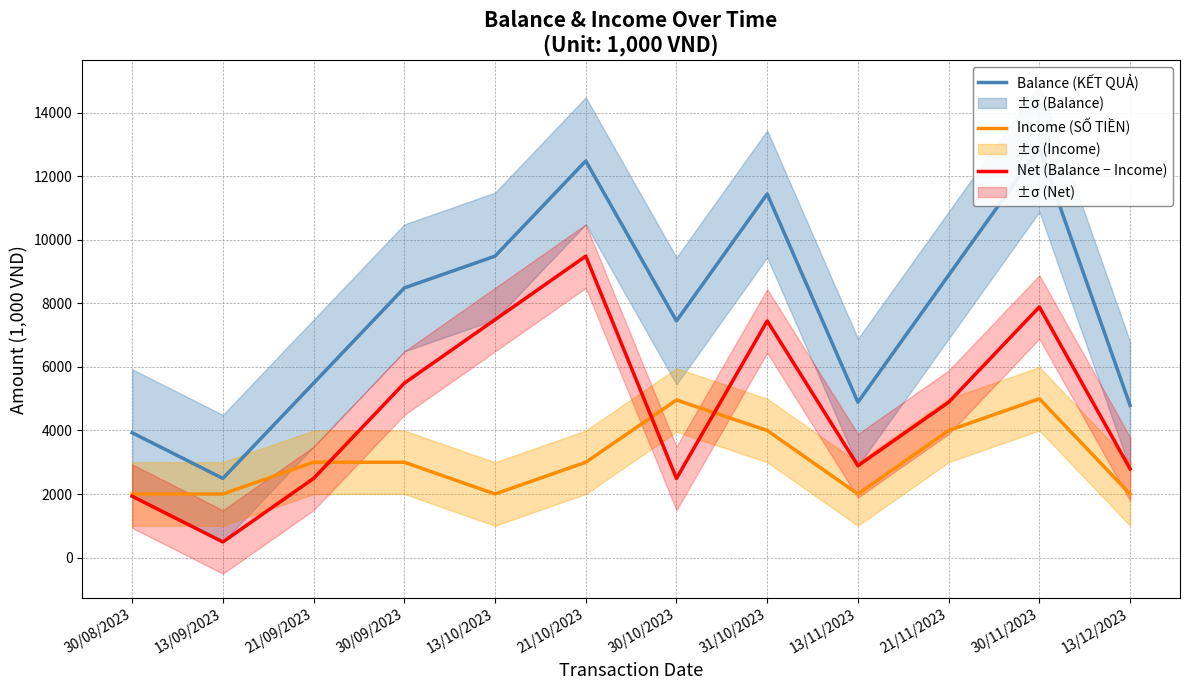

What is the sum of all Net (Balance − Income) values?

55780